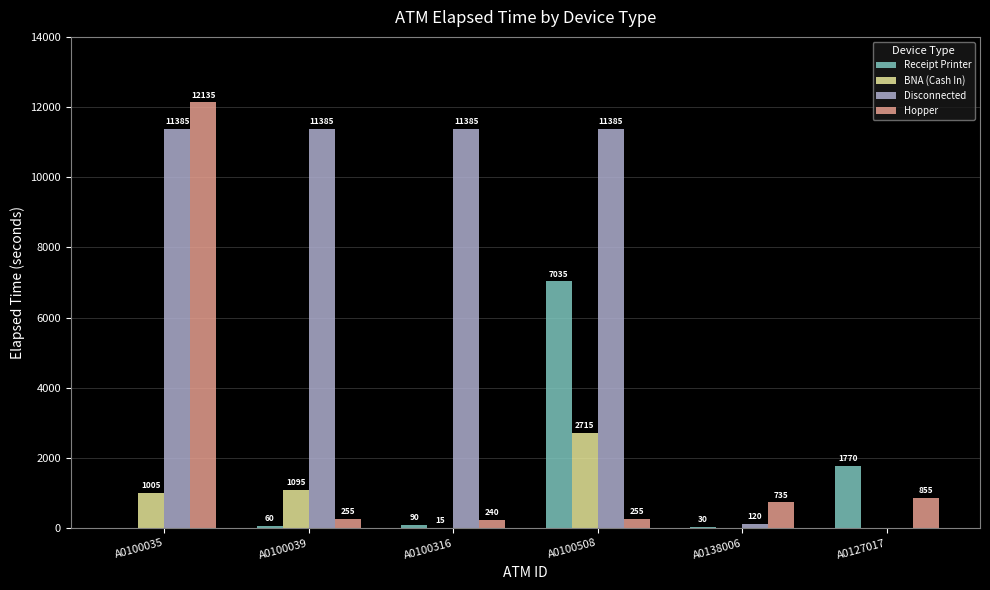

What is the sum of the Disconnected values at A0138006 and A0100035?

11505